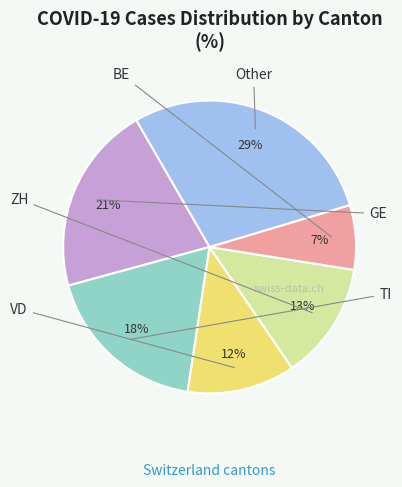

To the nearest percent, what is the difference between the largest and smallest slice percentages?

22%